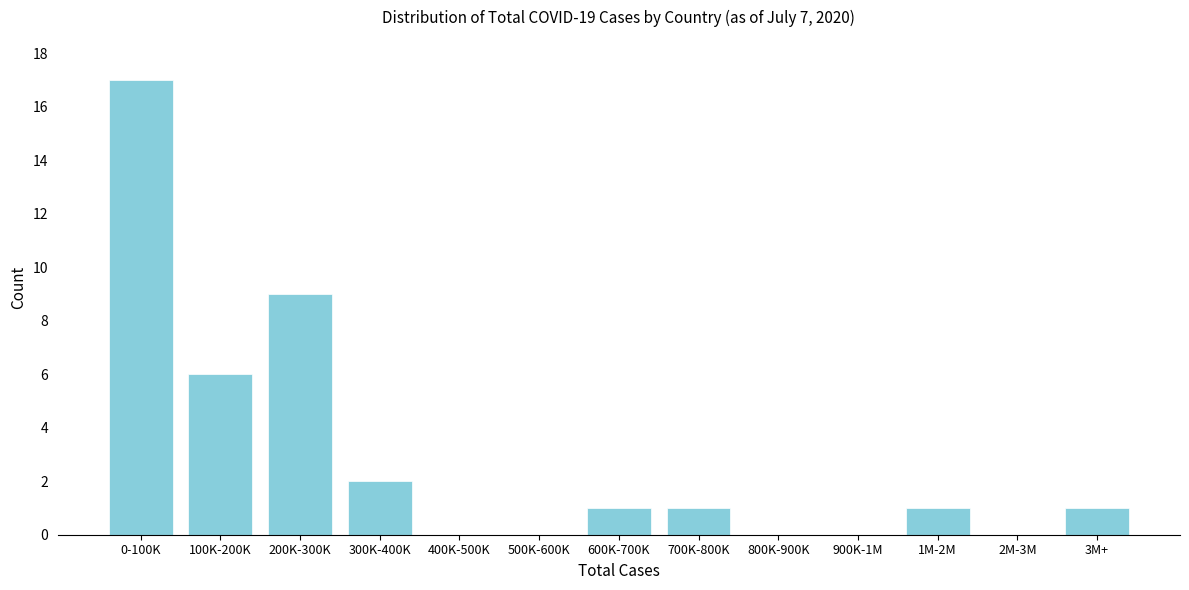

Reading right to left, extract all data points from this chart.

3M+=1	2M-3M=0	1M-2M=1	900K-1M=0	800K-900K=0	700K-800K=1	600K-700K=1	500K-600K=0	400K-500K=0	300K-400K=2	200K-300K=9	100K-200K=6	0-100K=17